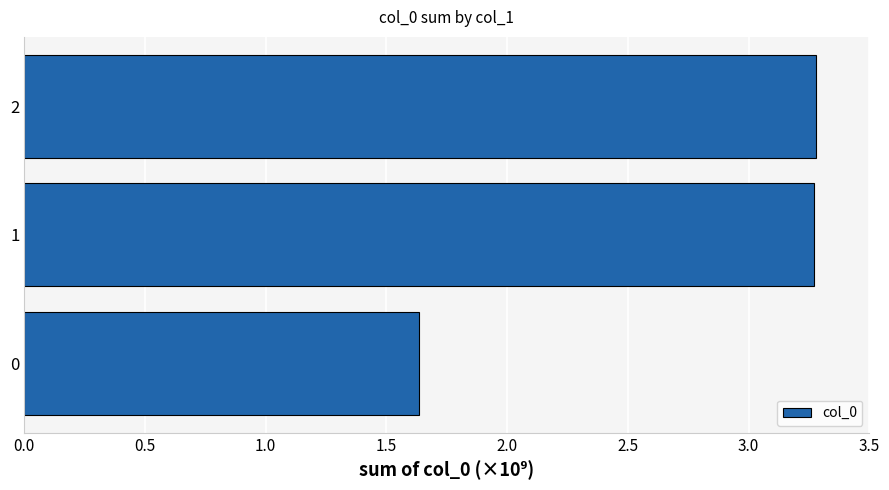

What is the average value?

2727658549